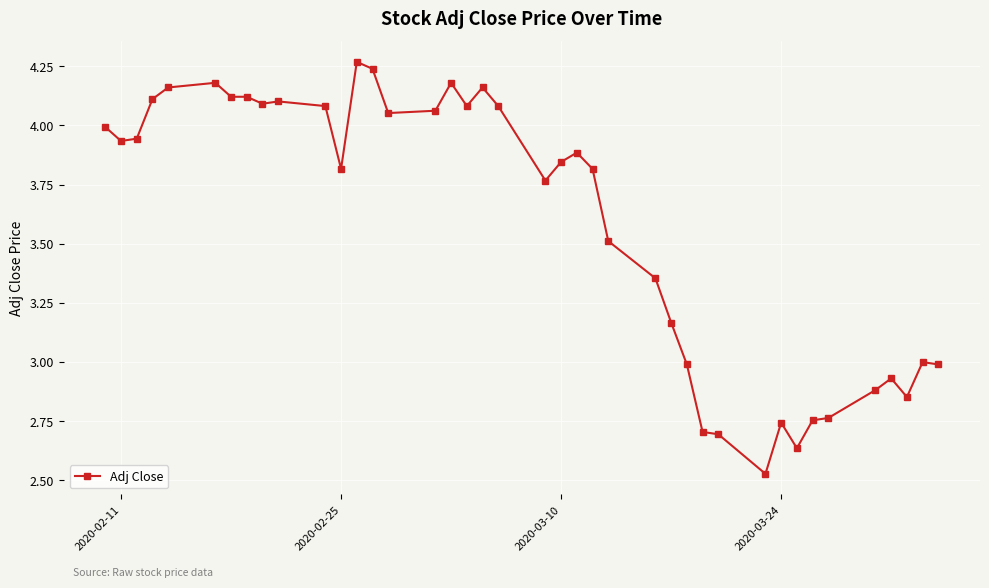

True or false: the data has more than 1 interior local peaks.

True